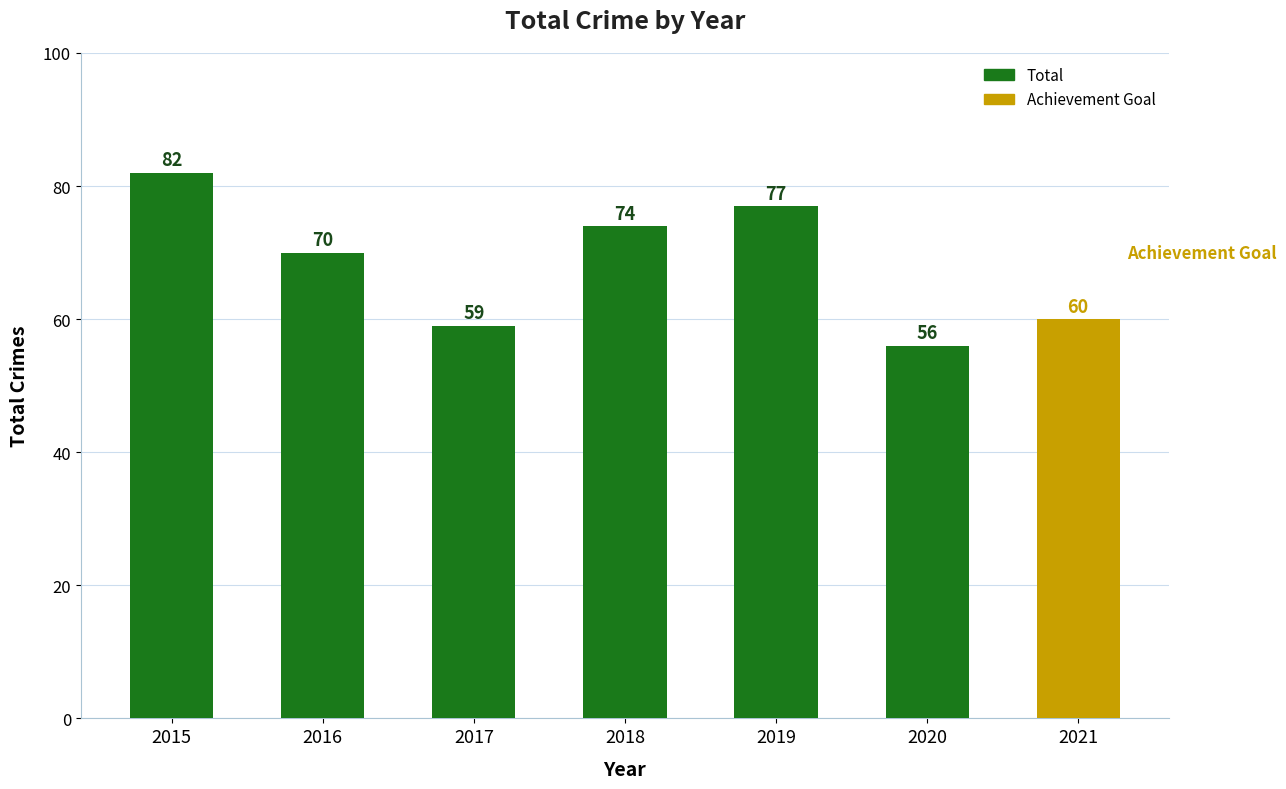

Which label corresponds to the smallest value in the chart?

2020